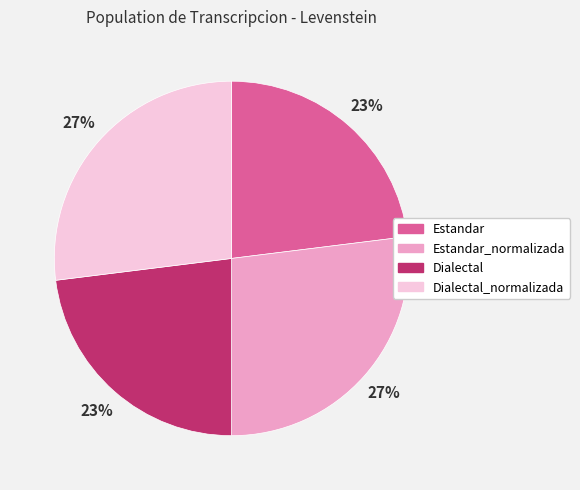

Is there any slice that represents more than half of the pie?

No